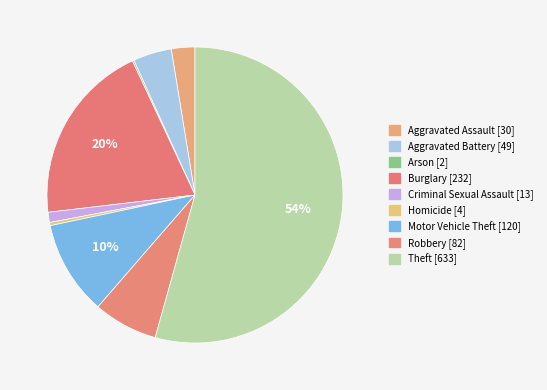

To the nearest percent, what is the difference between the largest and smallest slice percentages?

54%